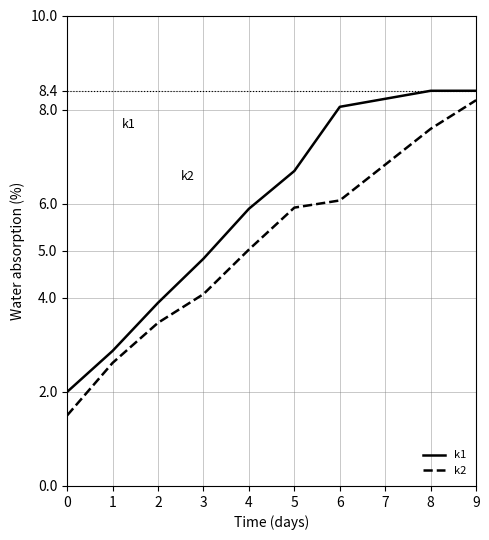

True or false: k2 has more than 2 points higher than both neighbors.

False